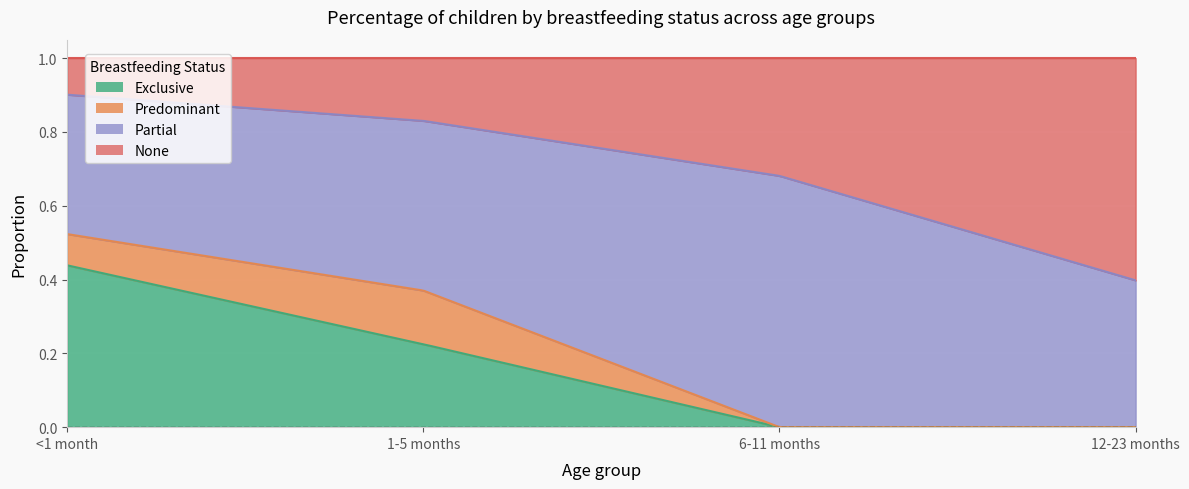

Reading left to right, transcribe all the data shown in this chart.

Exclusive: <1 month=0.4	1-5 months=0.2	6-11 months=0.0	12-23 months=0.0
Predominant: <1 month=0.1	1-5 months=0.1	6-11 months=0.0	12-23 months=0.0
Partial: <1 month=0.4	1-5 months=0.5	6-11 months=0.7	12-23 months=0.4
None: <1 month=0.1	1-5 months=0.2	6-11 months=0.3	12-23 months=0.6